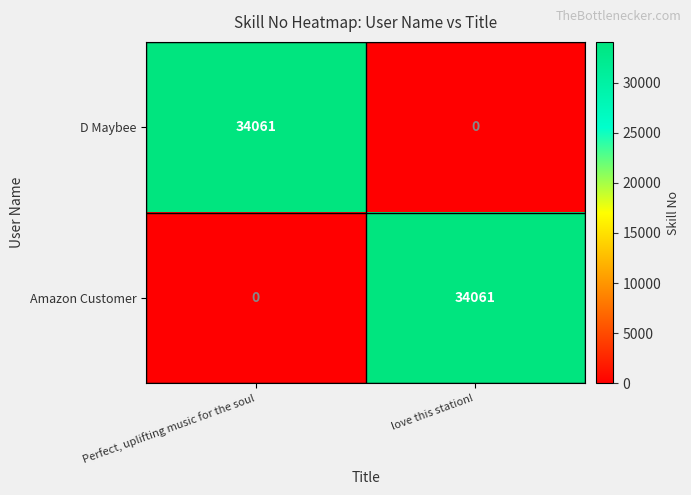

What is the maximum value shown in the chart?

34061